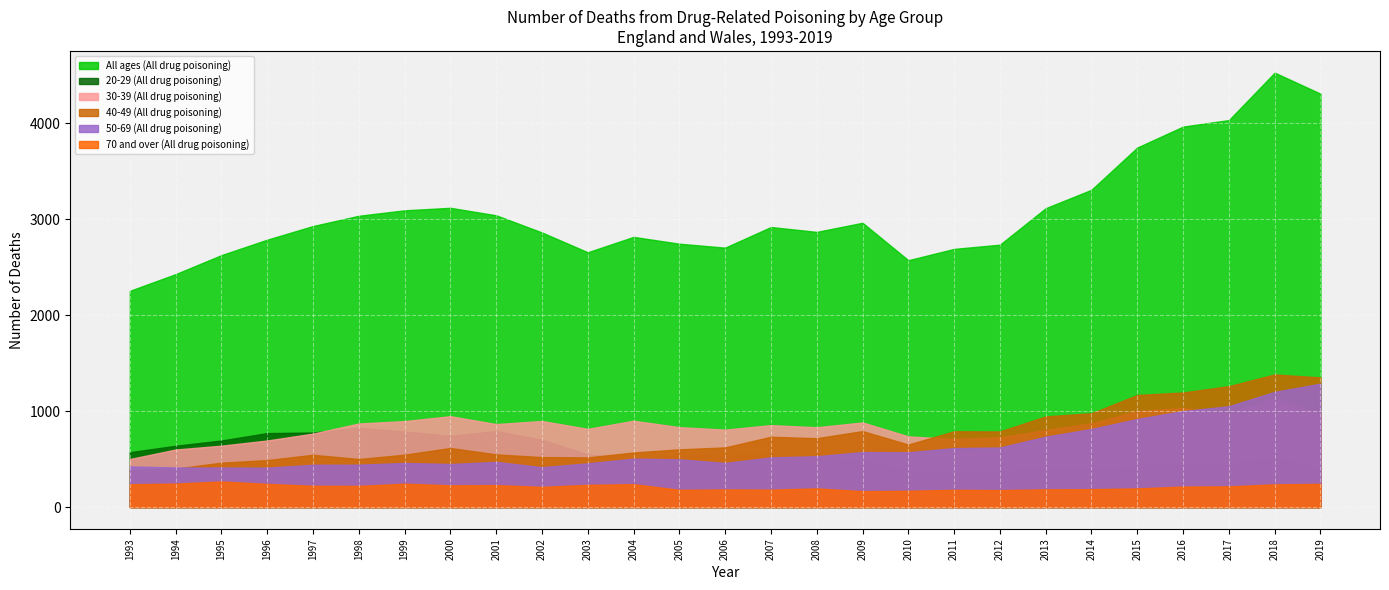

True or false: 40-49 (All drug poisoning) and 20-29 (All drug poisoning) intersect in this chart.

True